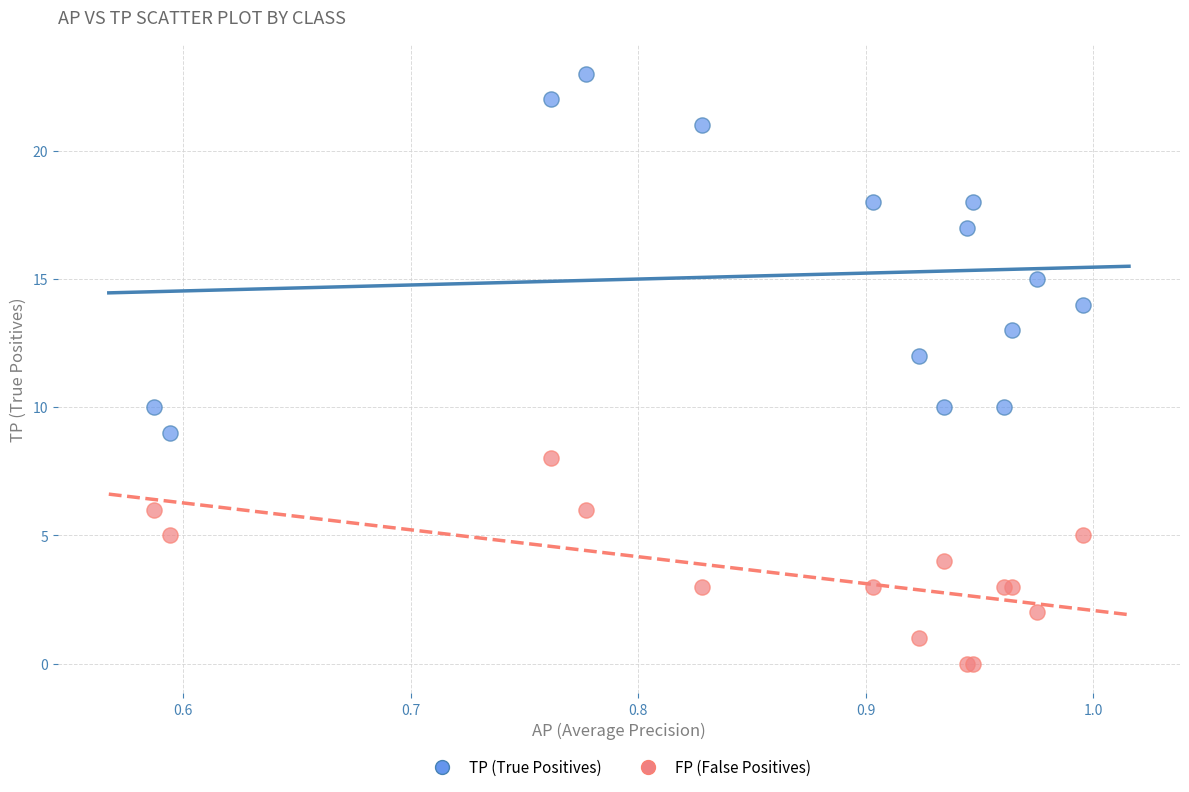

What are all the series names shown in the legend?

TP (True Positives), FP (False Positives)